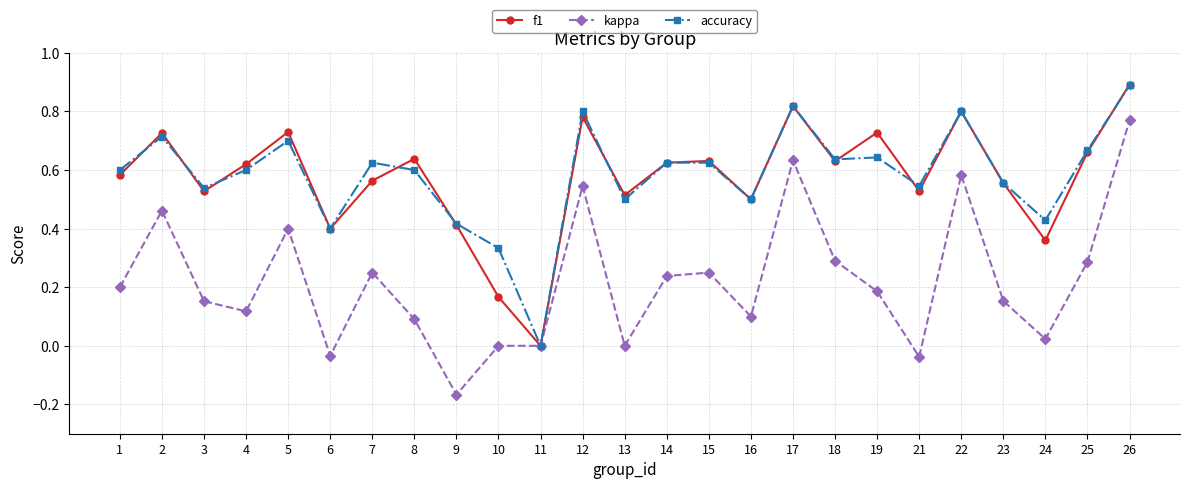

At which label does f1 reach its minimum?

11